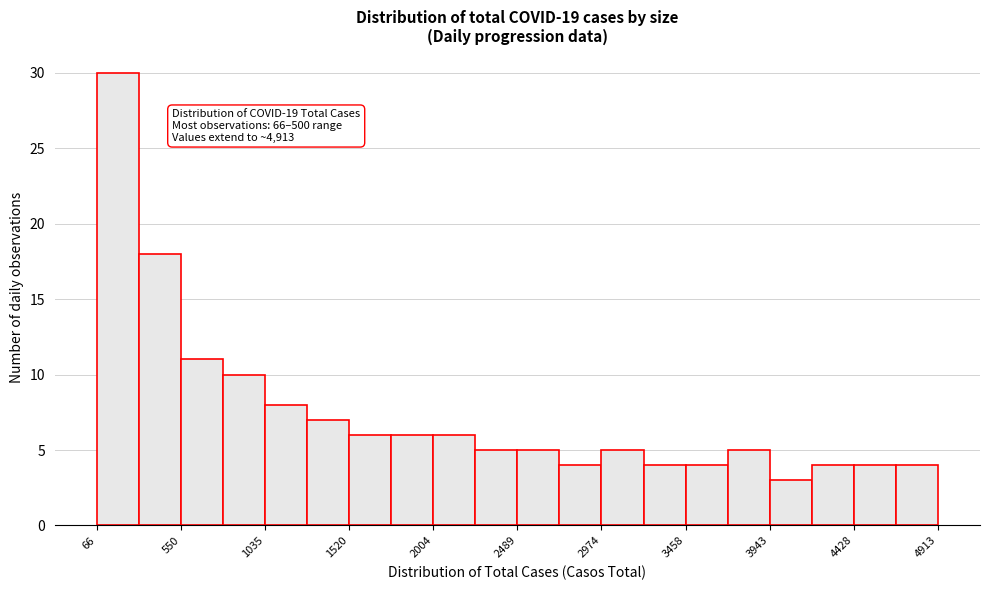

Over which range of the x-axis is the bar tallest?

50 to 300